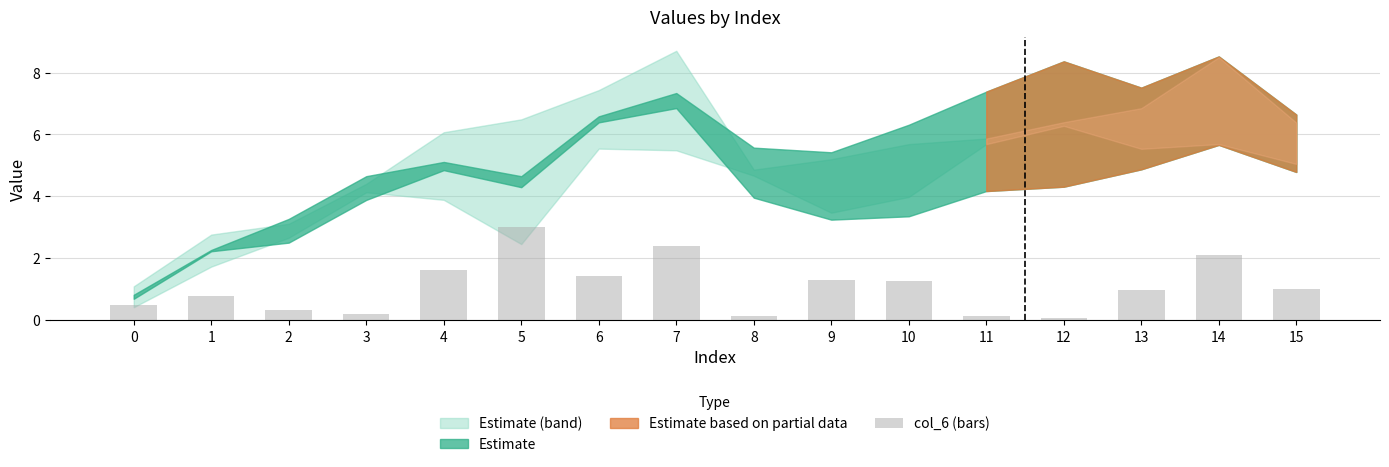

Which label corresponds to the largest value in the chart?

5